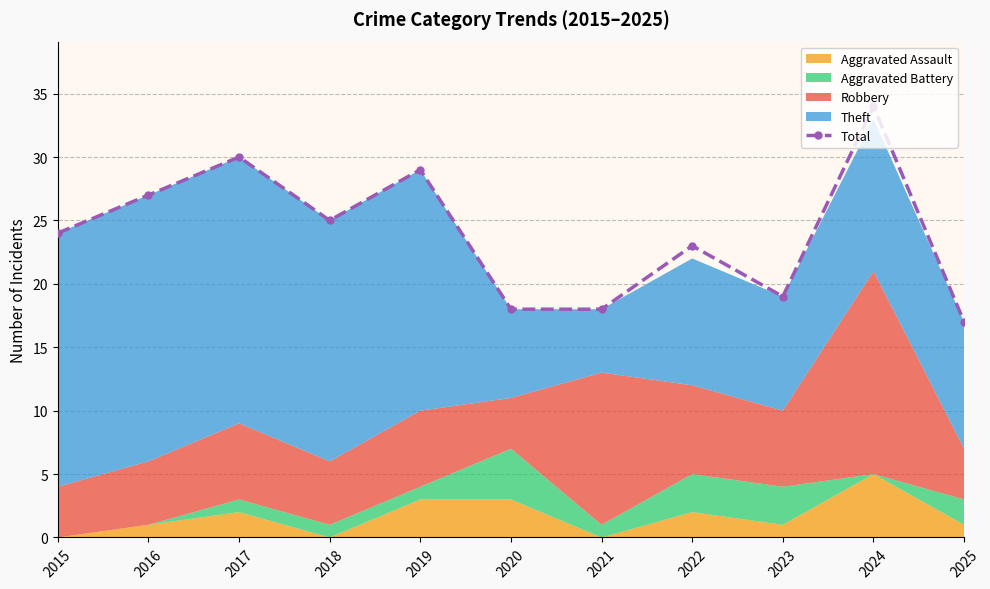

The chart shows a value of 44 at 2017. True or false?

False